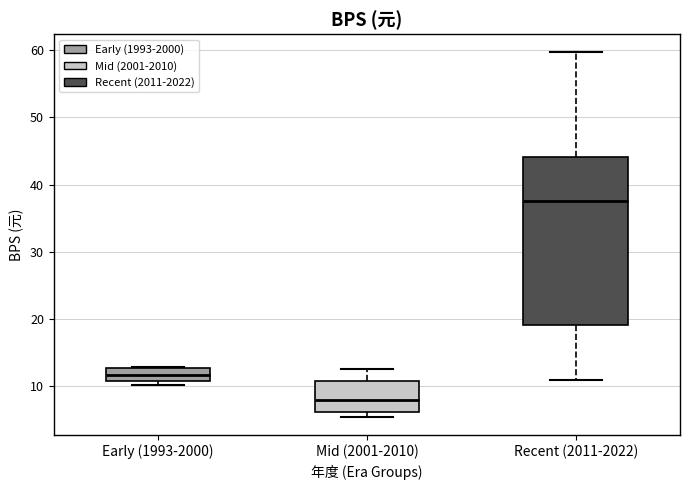

Reading left to right, read every box against the y-axis: the position of its median line, the range the box covers, and the ends of its whiskers. The values are not printed on the chart, so give them approximately, as read against the axis.

Early (1993-2000): median 12, box 11 to 13, whiskers 10 to 13
Mid (2001-2010): median 8, box 6 to 11, whiskers 5 to 12
Recent (2011-2022): median 38, box 19 to 44, whiskers 11 to 60